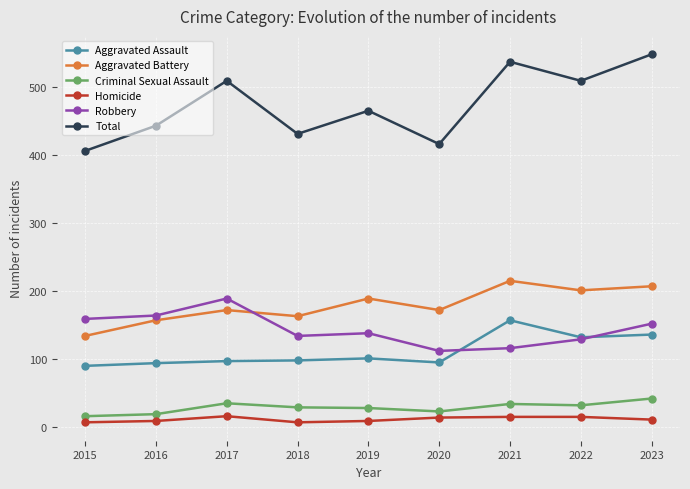

What is the difference between the Criminal Sexual Assault values at 2021 and 2022?

2